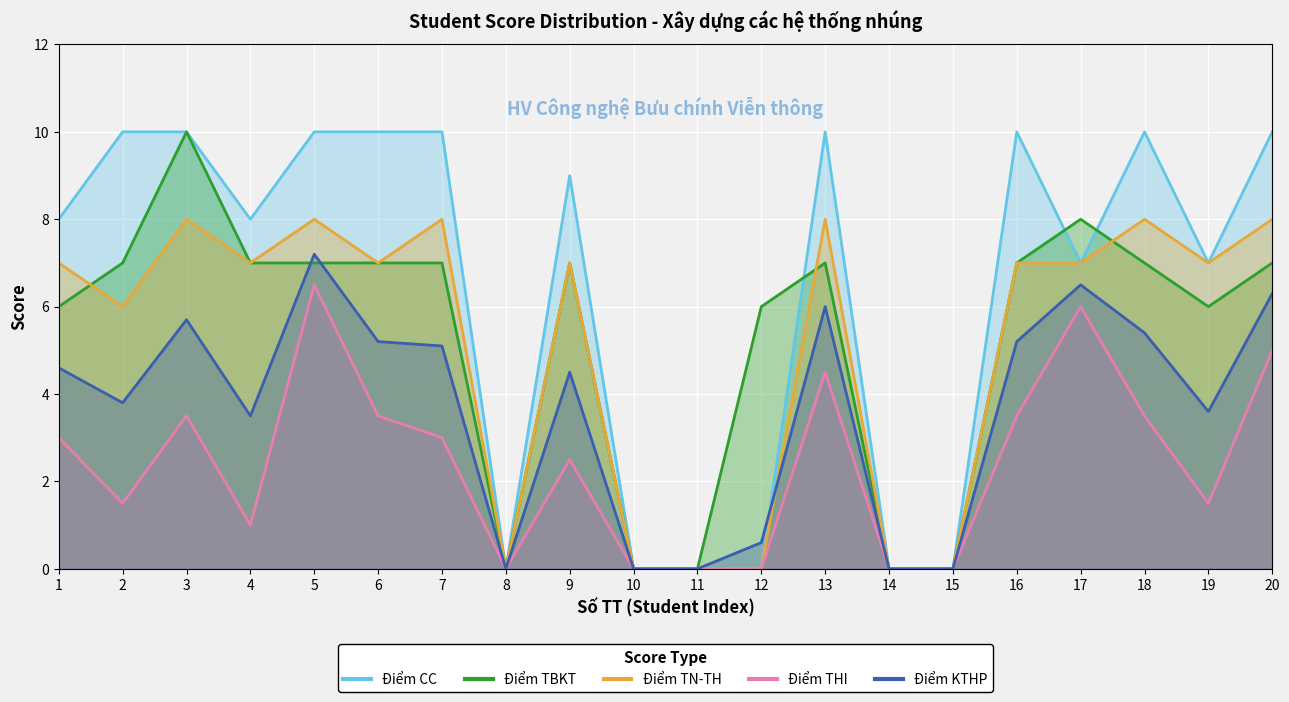

What is the difference between the highest and lowest values at 18?

6.5